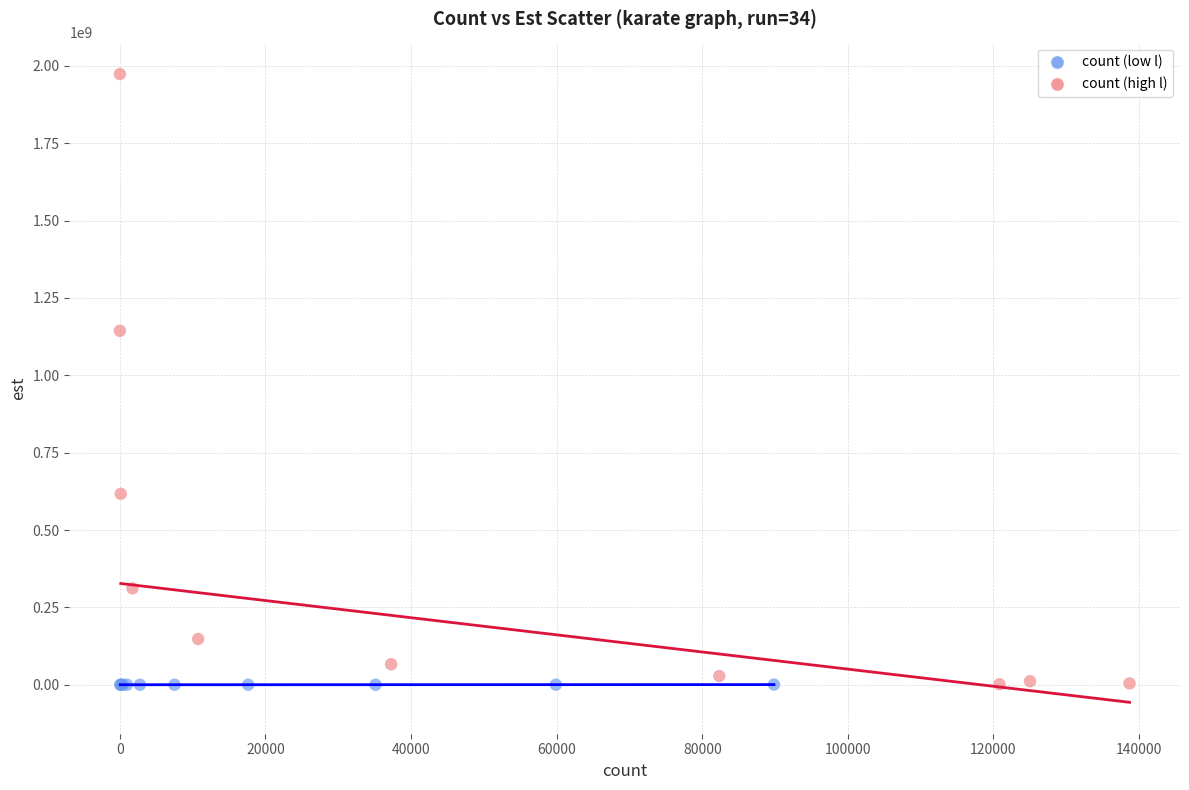

Which series has the widest spread of Y values?

count (high l)